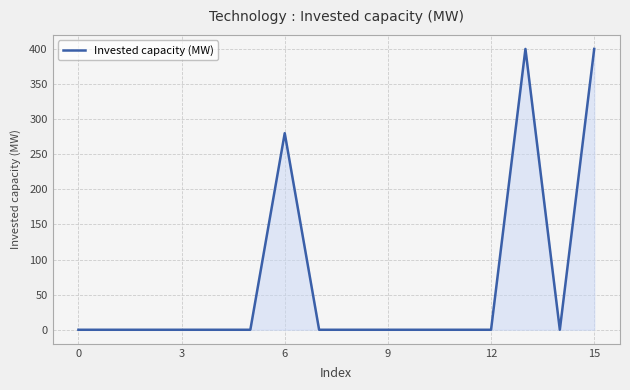

What is the maximum value shown in the chart?

400